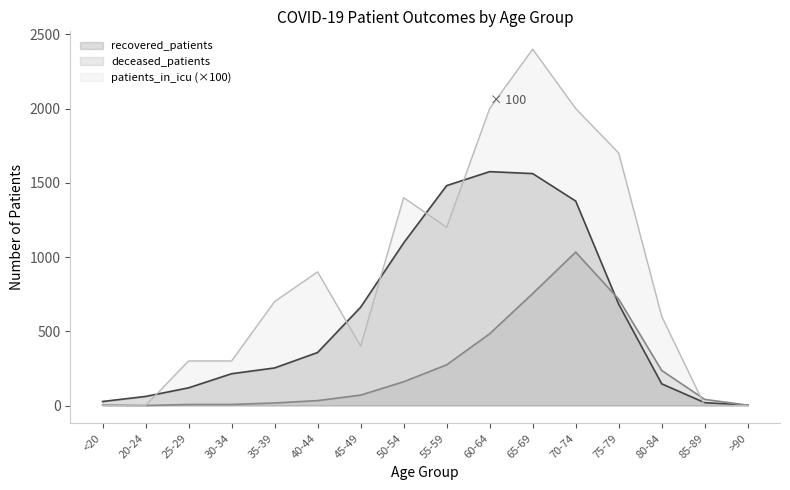

At which category does patients_in_icu reach its first local peak?

40-44